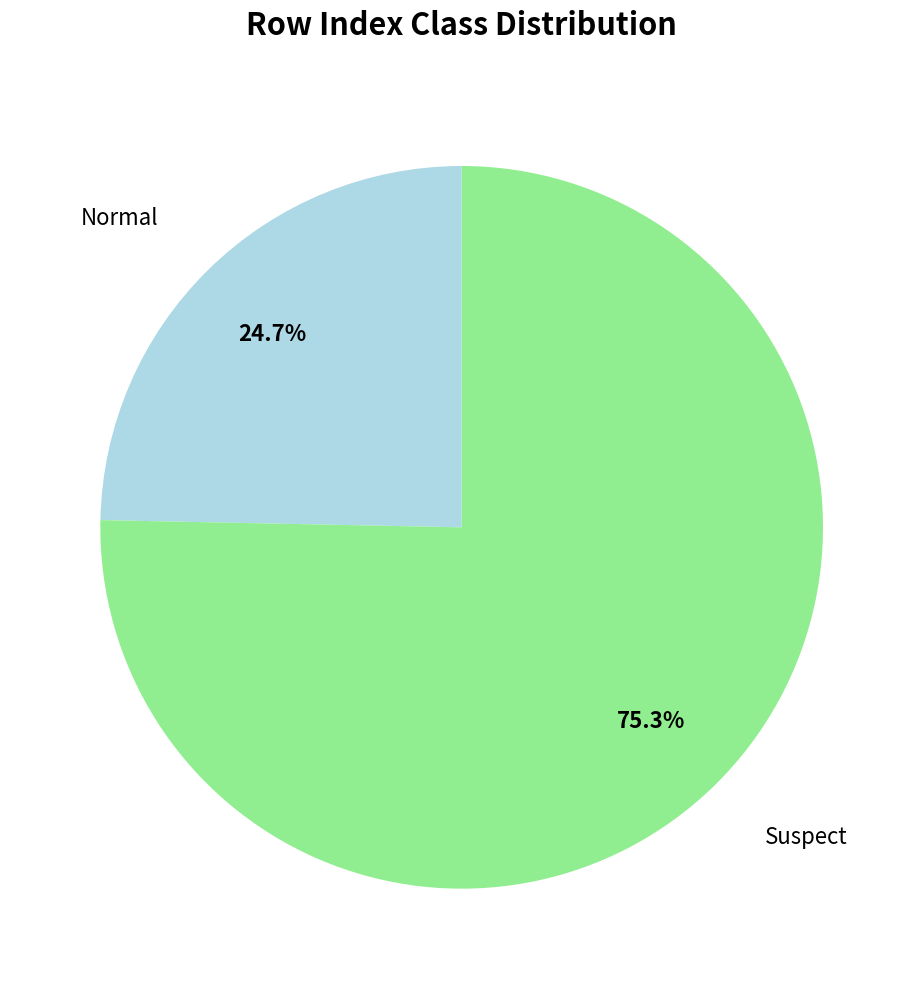

Does any single category account for the majority?

Yes